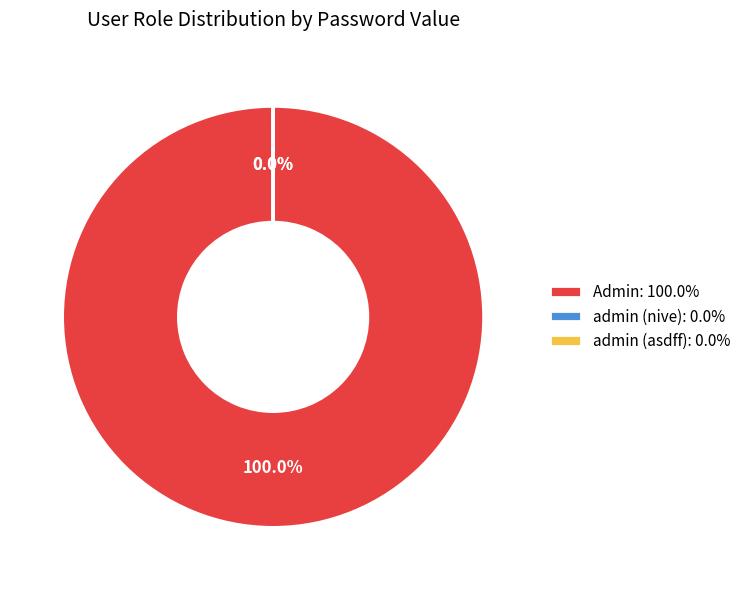

Is there any slice that represents more than half of the pie?

Yes